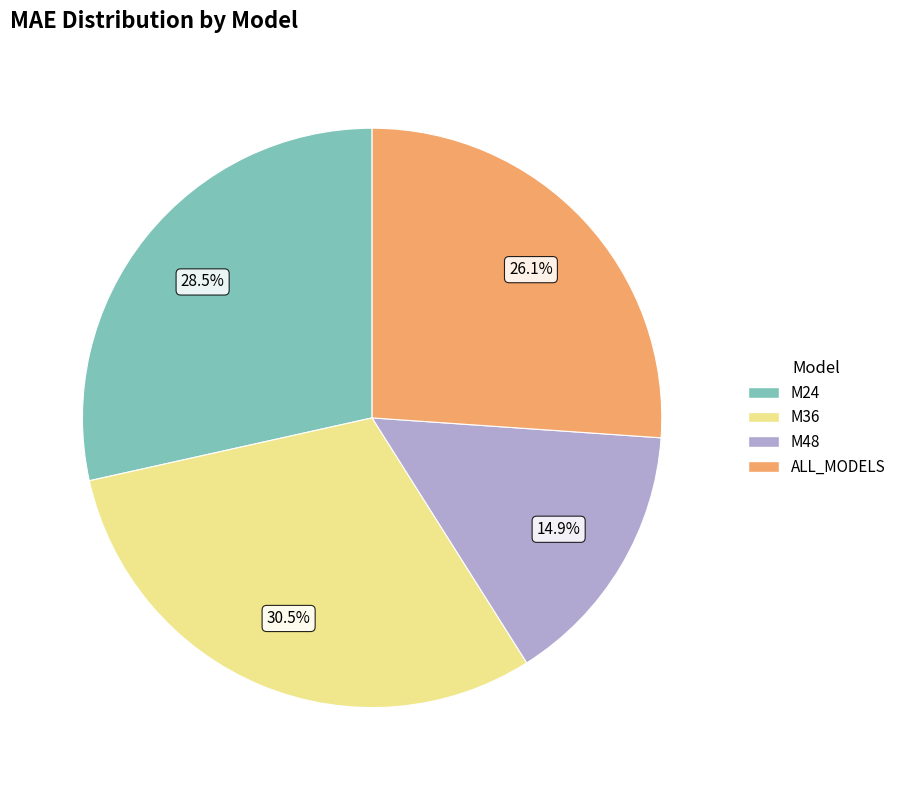

Does any single category account for the majority?

No